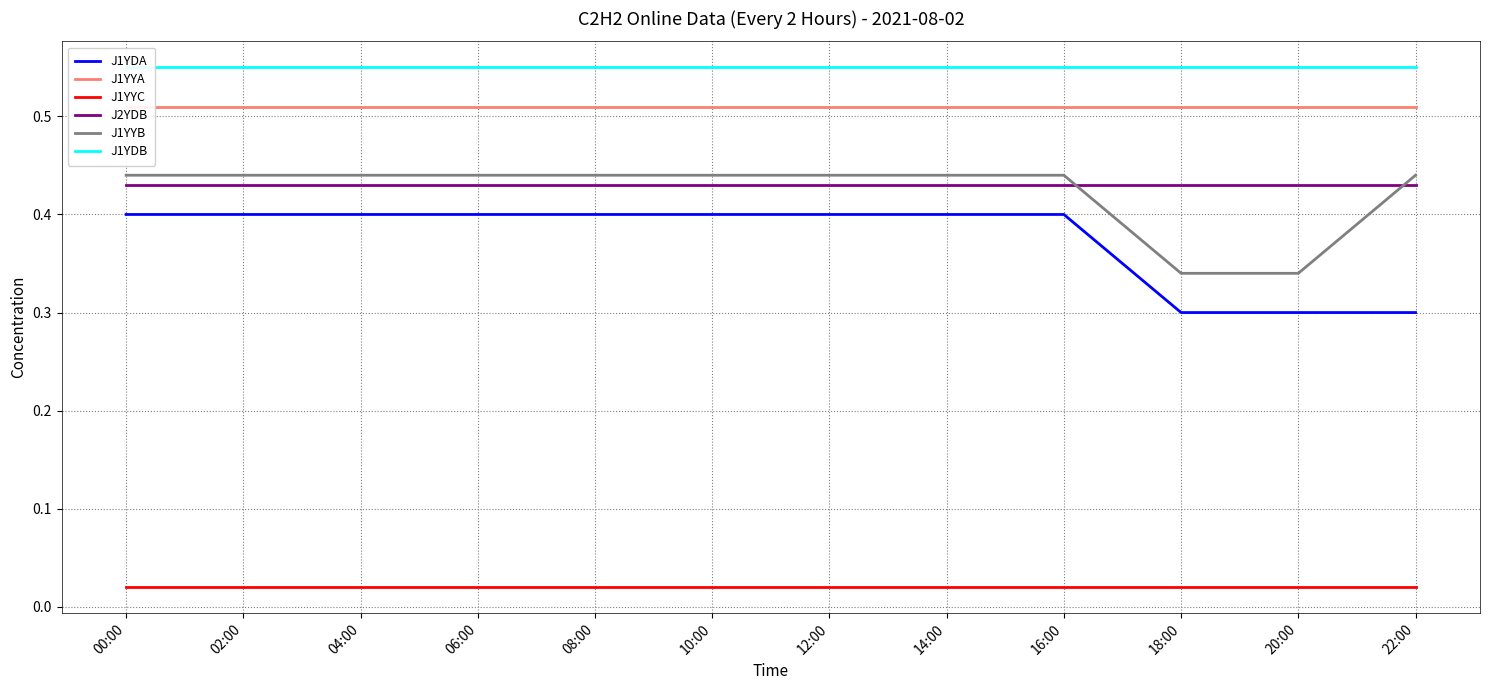

What is the label of the 2nd point from the left?

02:00